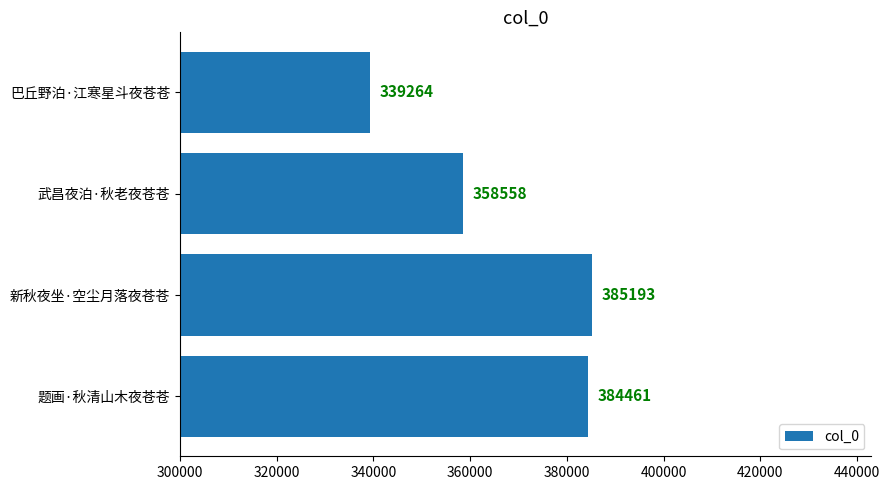

Are the bars horizontal?

Yes